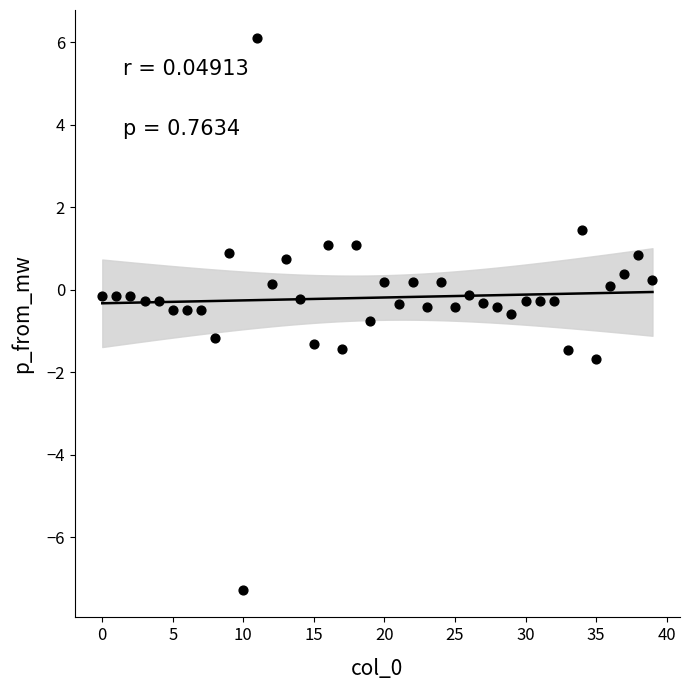

What is the range of Y values (max minus min)?

13.4